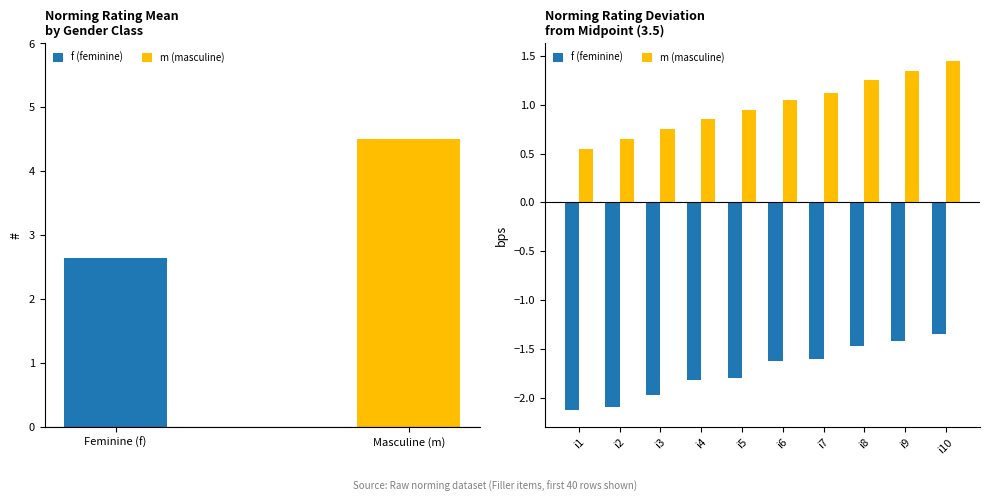

Which series has the largest total across all categories?

m (masculine)